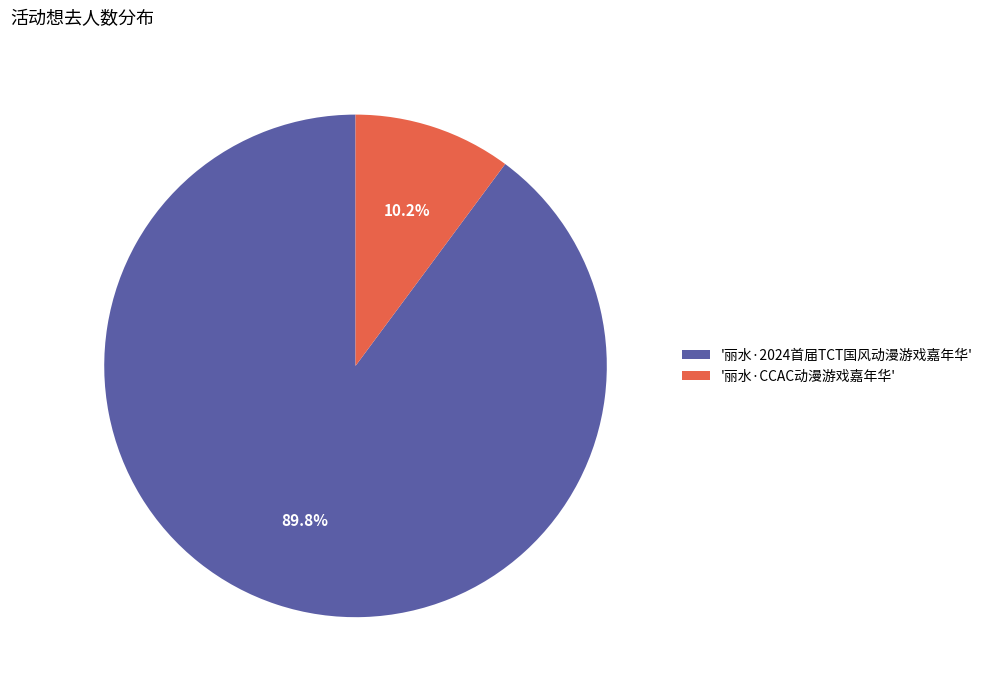

Rank the categories by value from highest to lowest.

'丽水·2024首届TCT国风动漫游戏嘉年华', '丽水·CCAC动漫游戏嘉年华'